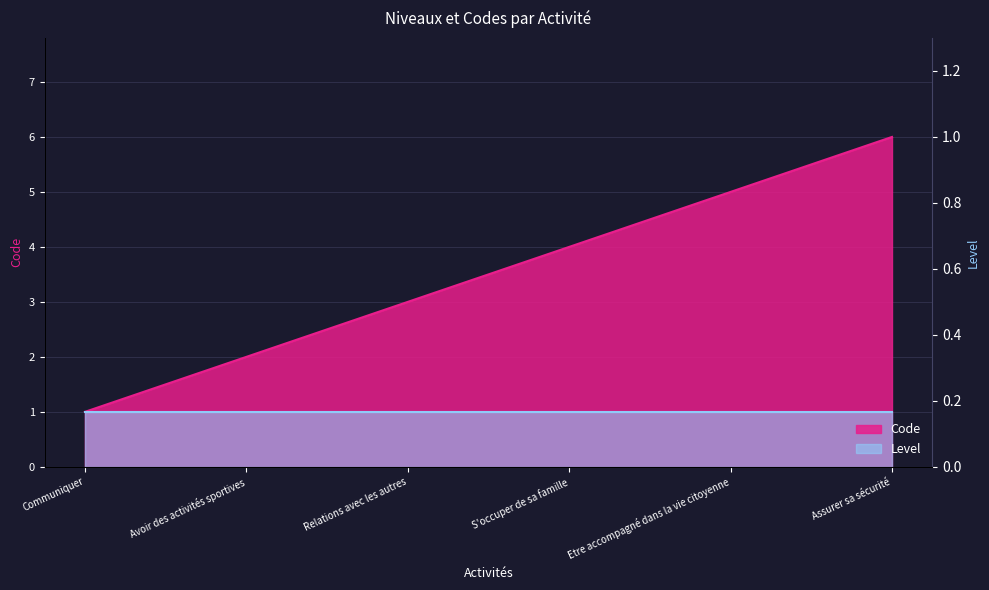

What is the sum of the values at Relations avec les autres and S'occuper de sa famille?

7